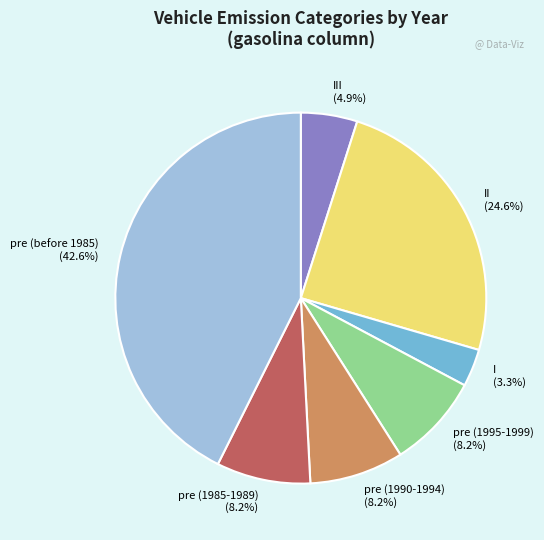

How many slices are in this pie chart?

7